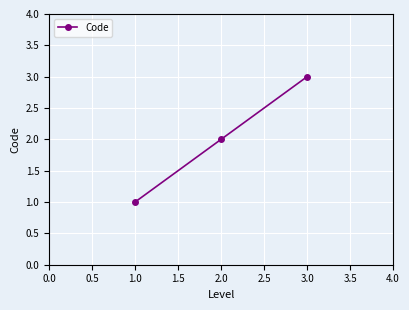

How many values are between 1 and 3?

3